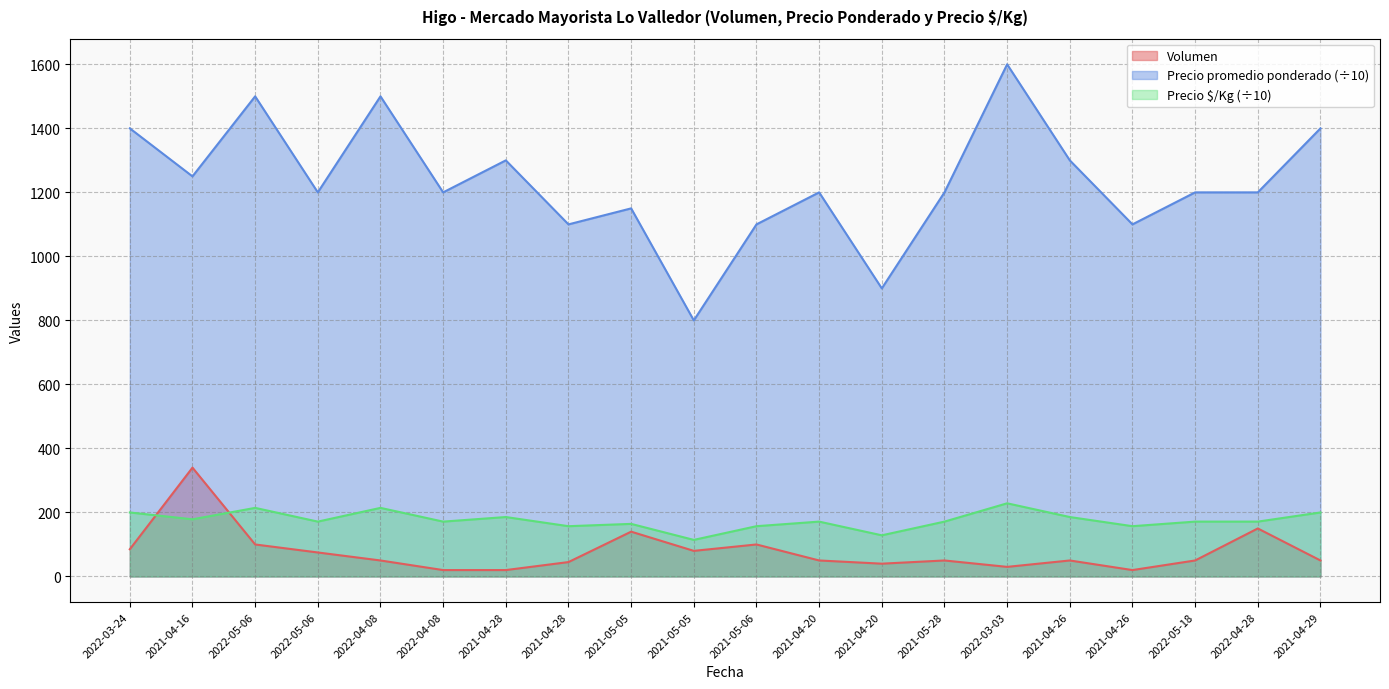

How many values in the Precio promedio ponderado series exceed 1200?

8